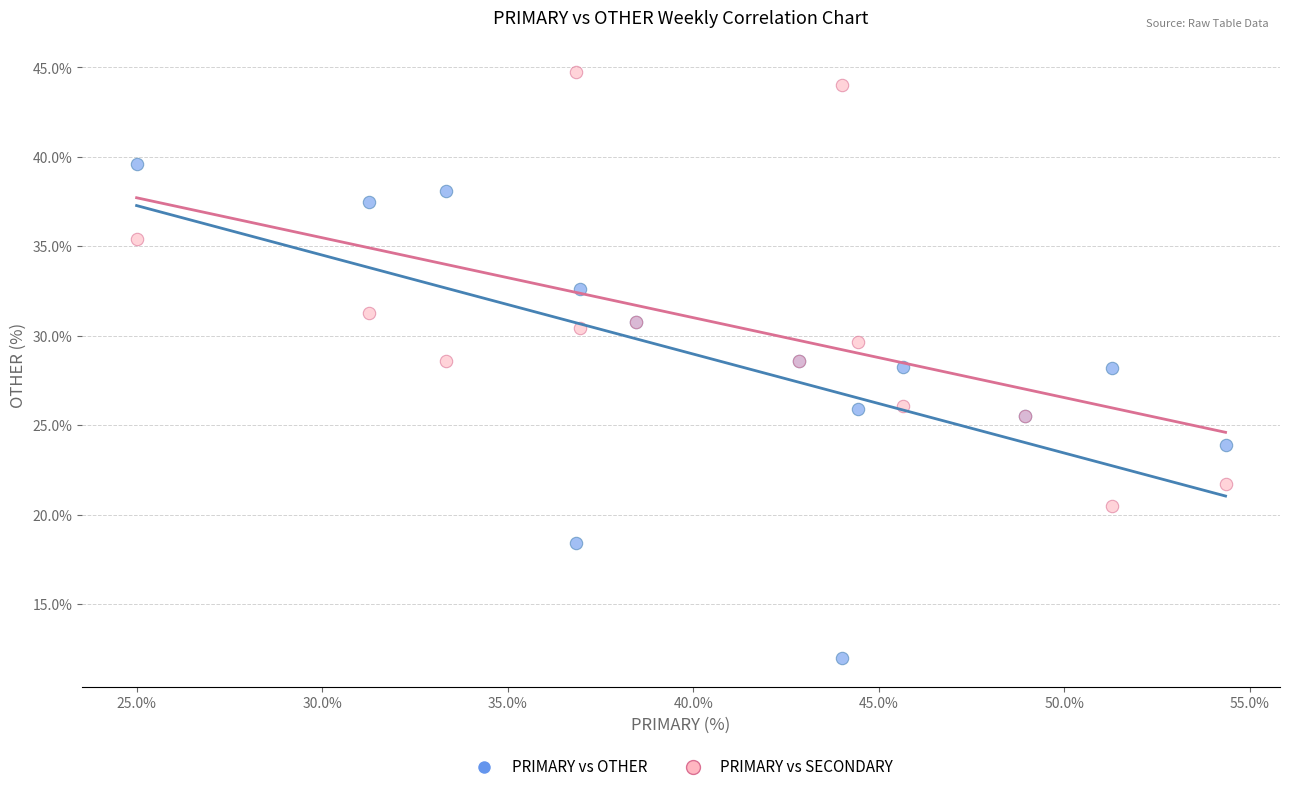

What is the X range (max minus min) for the scatter plot?

29.3